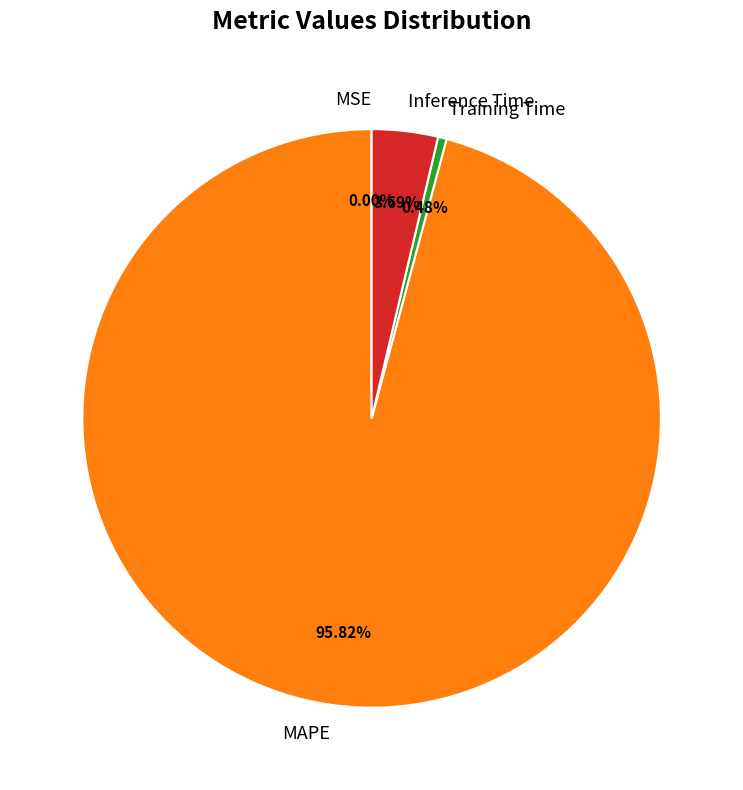

Which has a higher value, MAPE or Inference Time?

MAPE